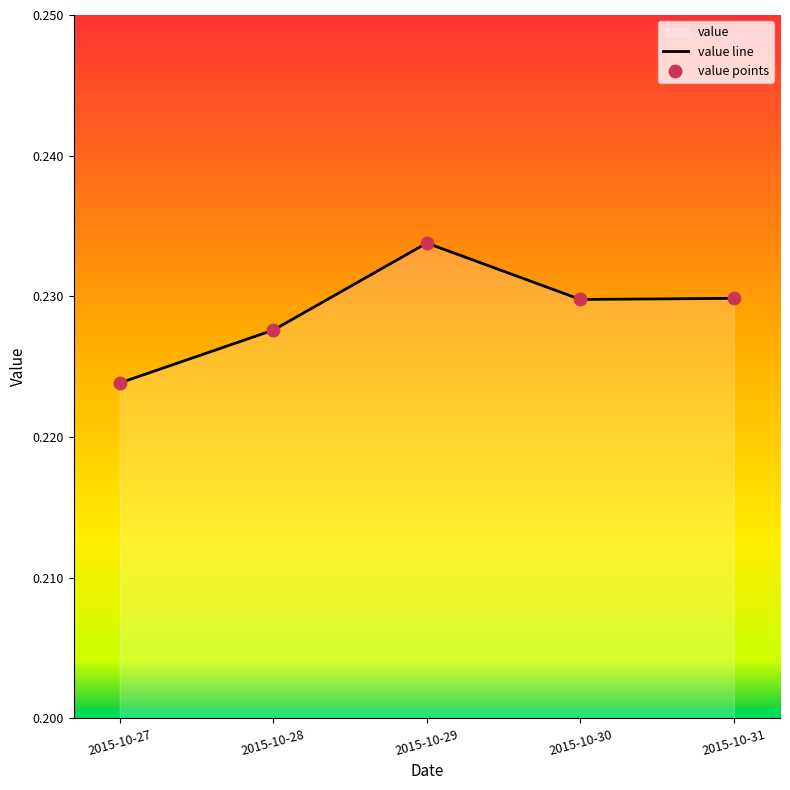

Which series has the largest total across all categories?

value line